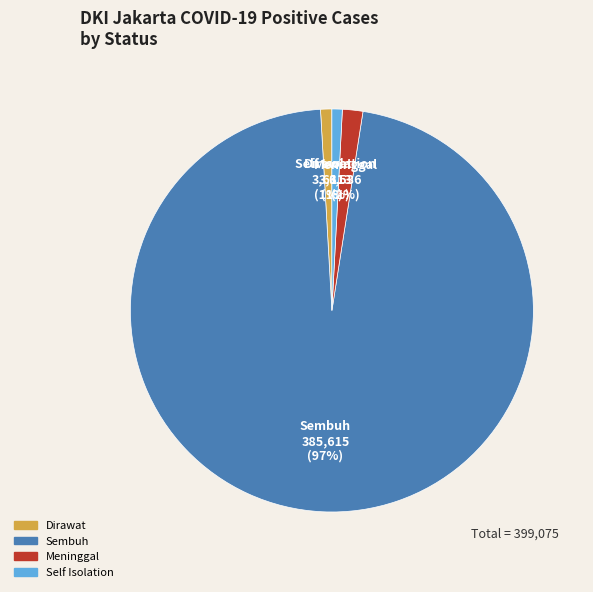

Does Sembuh account for over 50% of the chart?

Yes